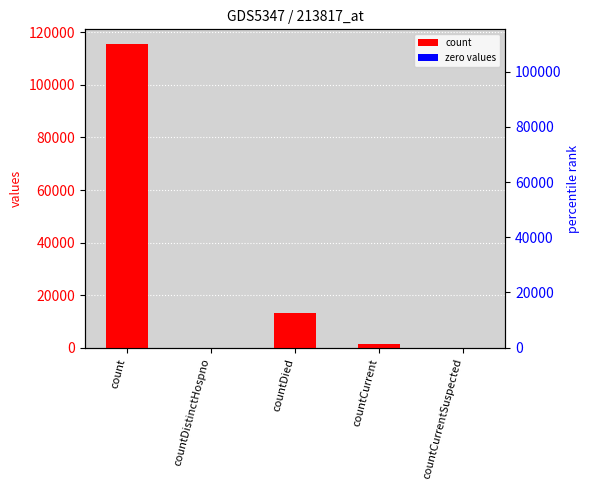

Between count and countCurrentSuspected, which is larger?

count